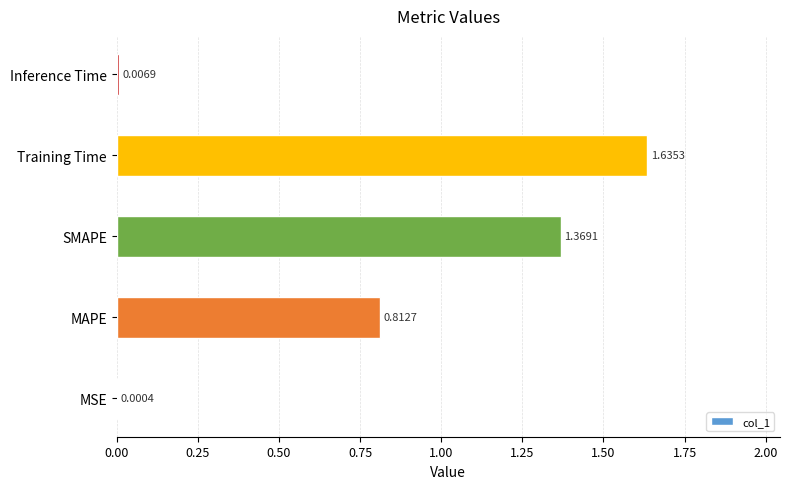

What is the change in value from Training Time to Inference Time?

-1.6